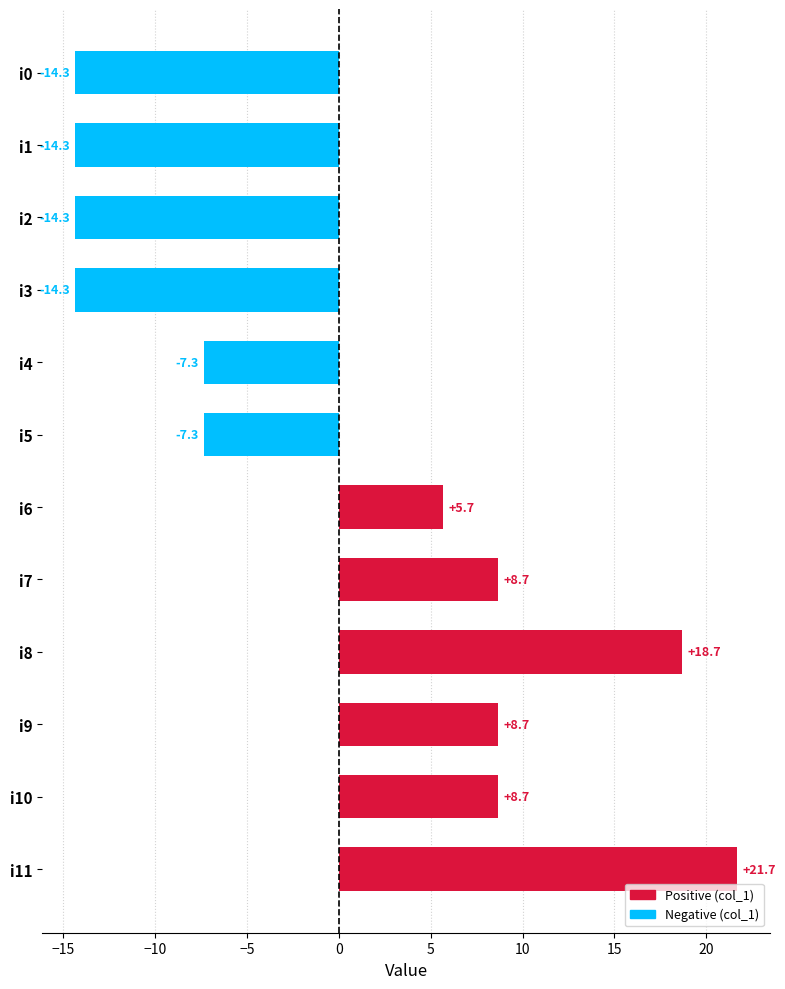

Which category has the highest value across all series?

i11